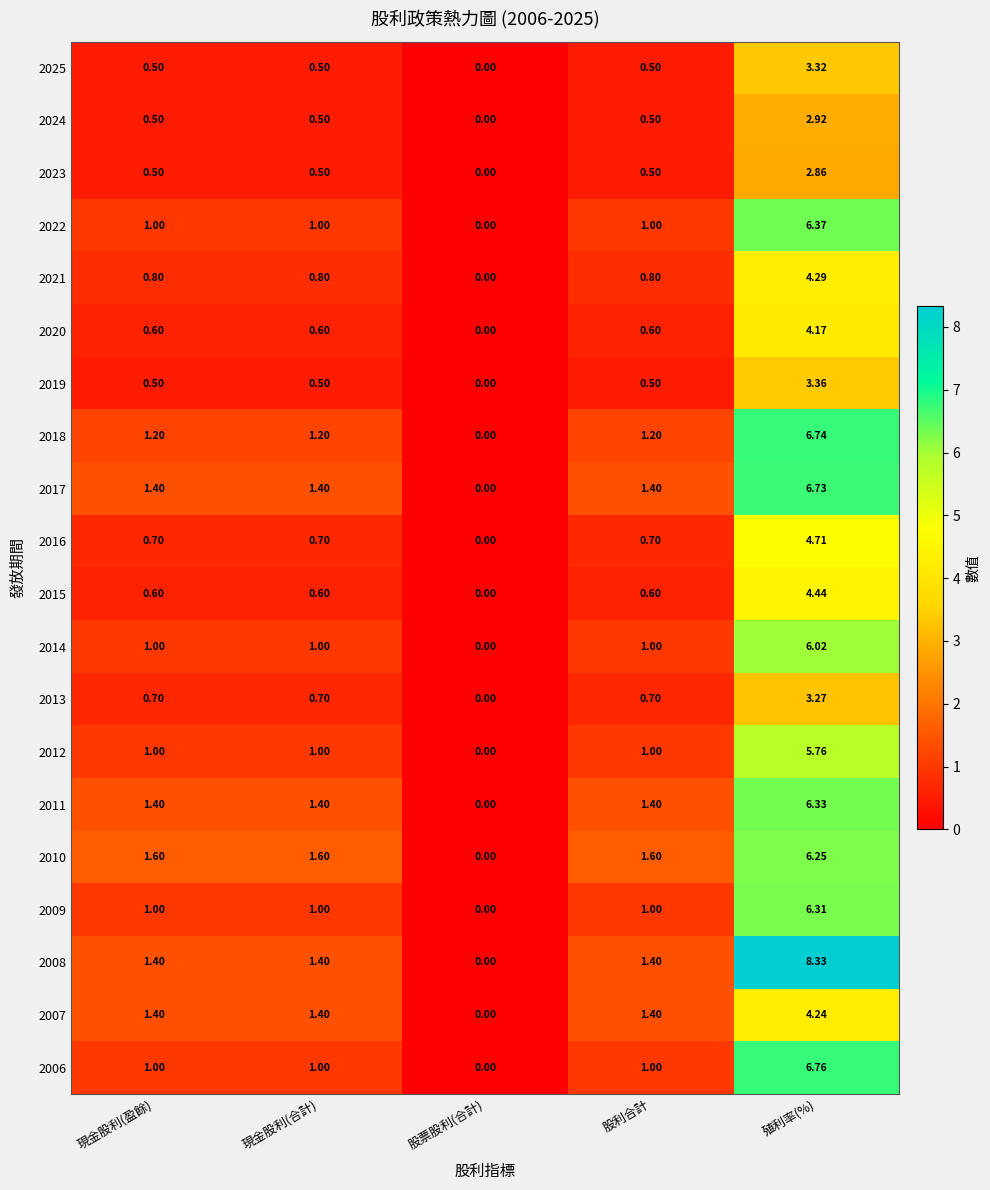

How many categories are shown in the chart?

5